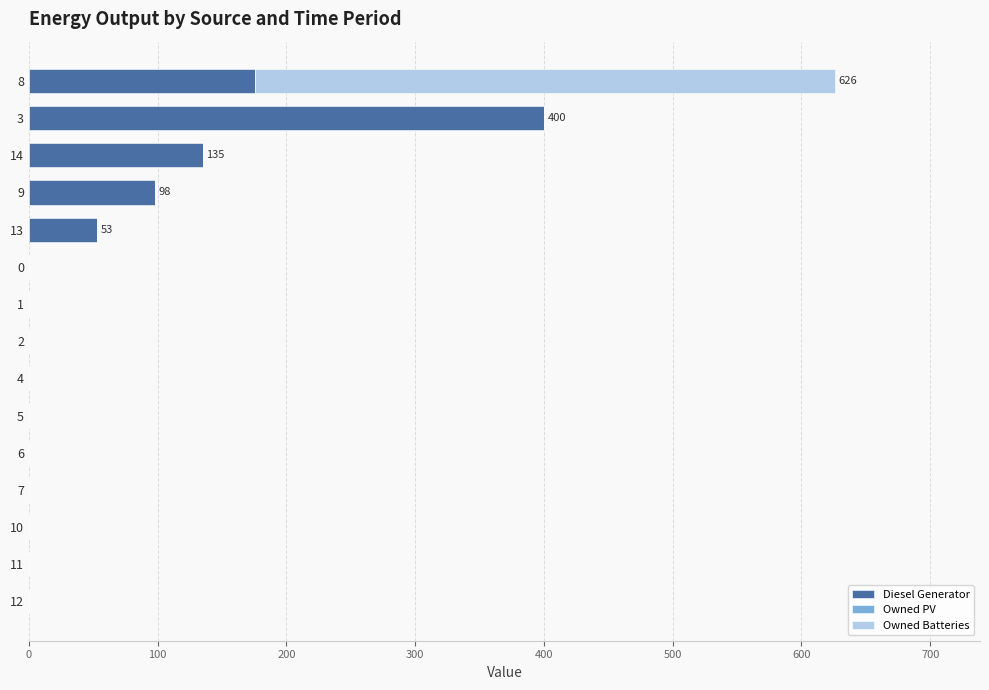

At which category is the sum across all series the highest?

8